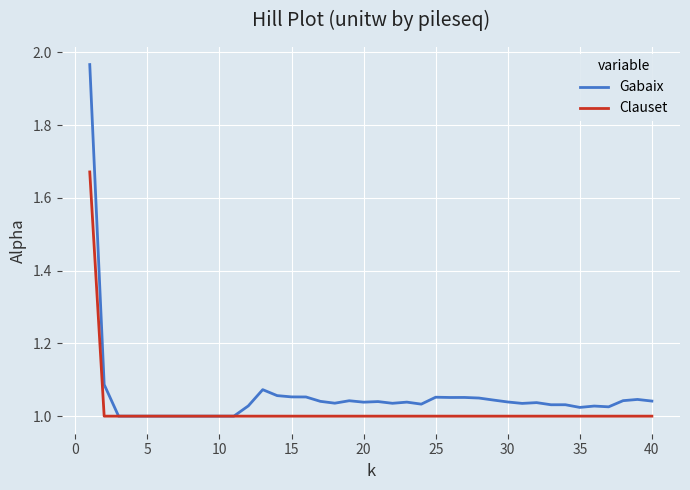

List the series in order of their peak value, highest first.

Gabaix, Clauset